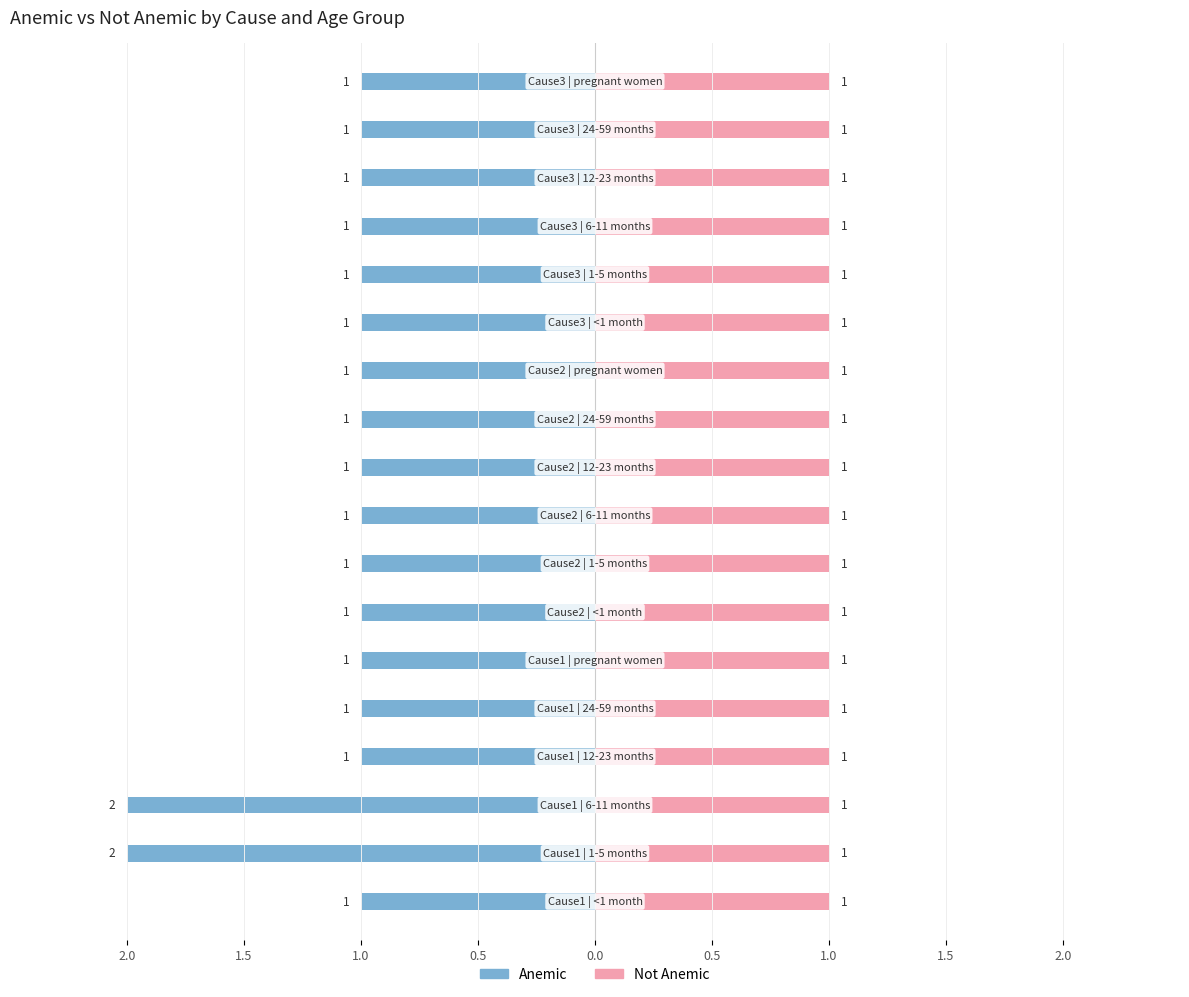

What is the minimum value for Not Anemic?

1